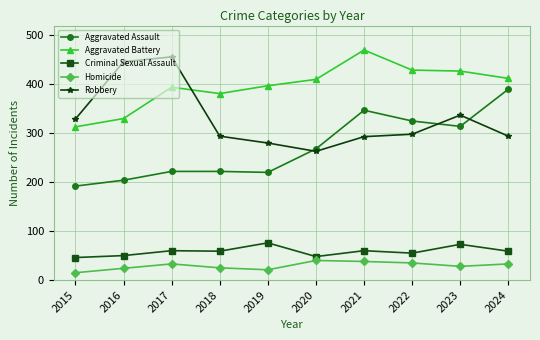

Which series changed the most between 2019 and 2022?

Aggravated Assault